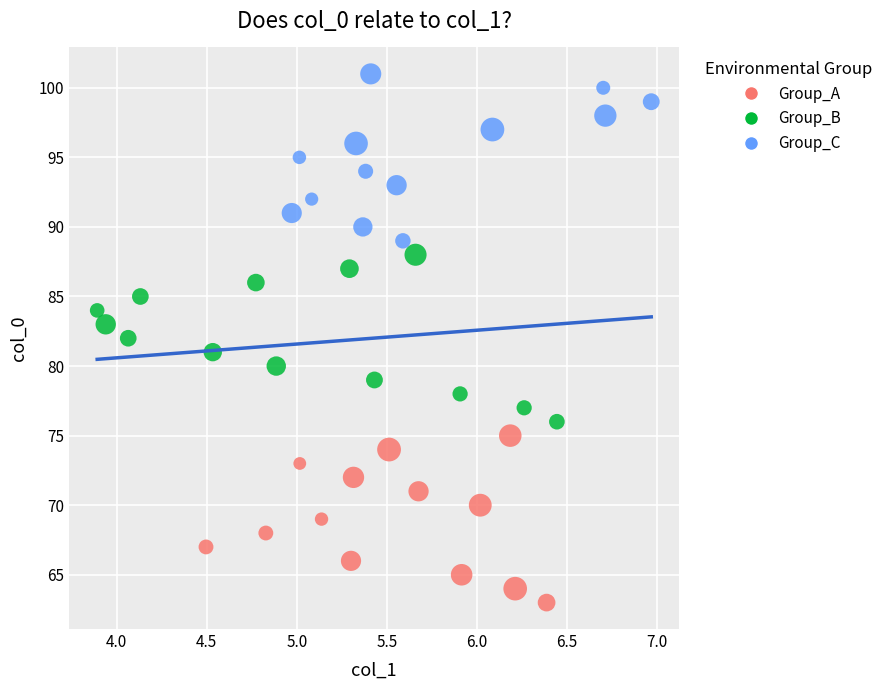

Which series contains the highest Y value?

Group_C